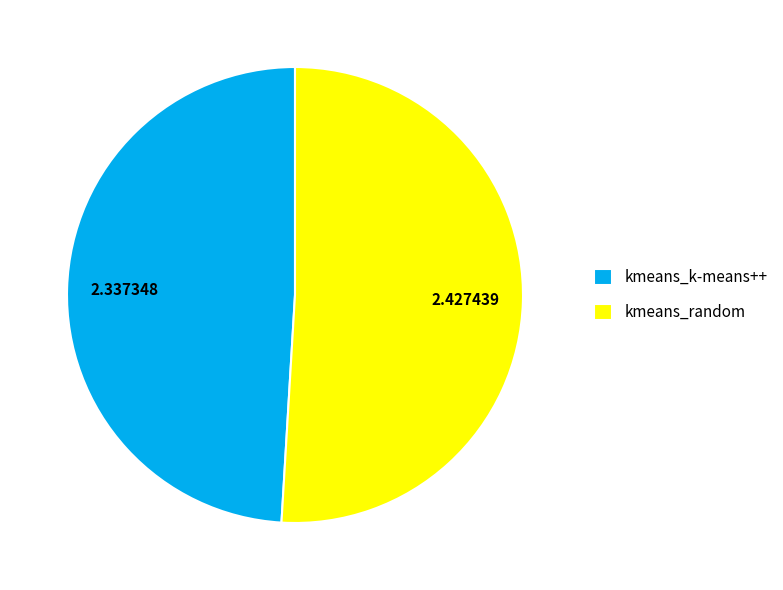

Count the number of slices in the pie.

2